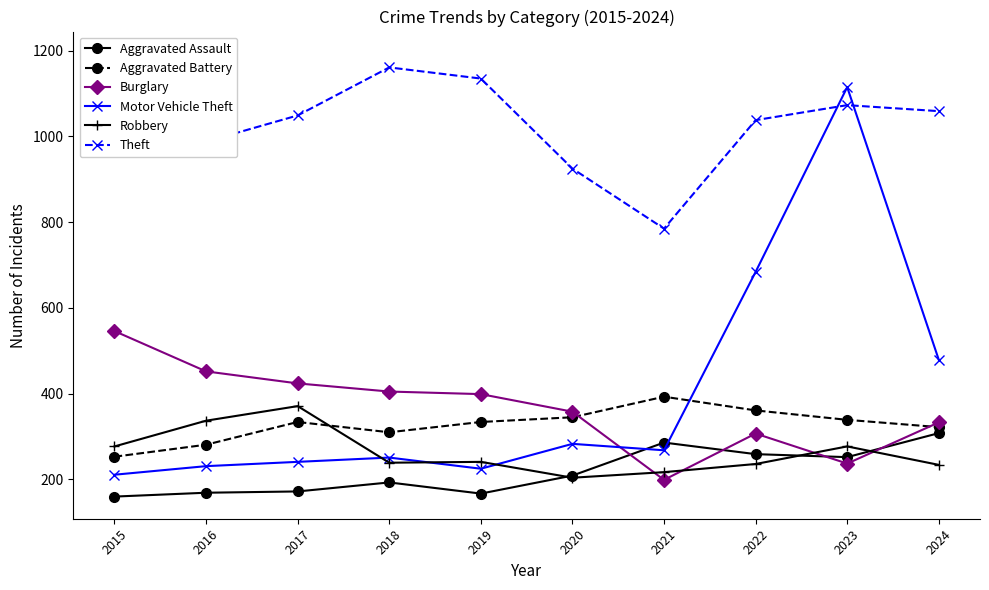

At how many categories does at least one series exceed 660?

10